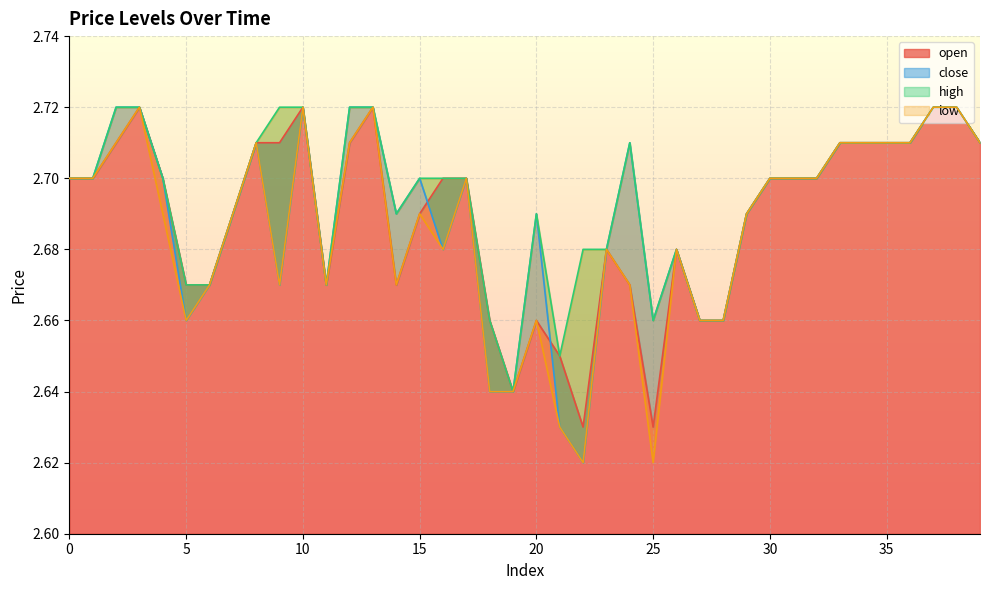

At 39, list the series in order from largest to smallest.

open, close, high, low